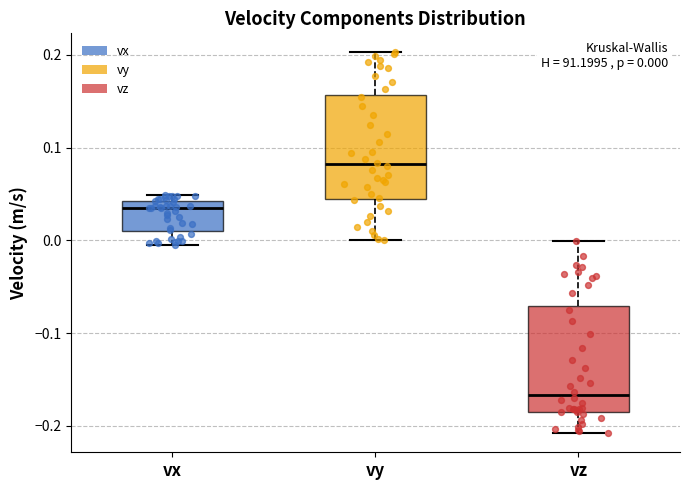

Which box's median line is the lowest?

vz